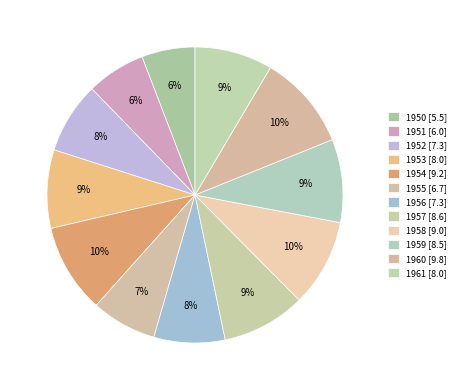

How many segments does this pie chart have?

12